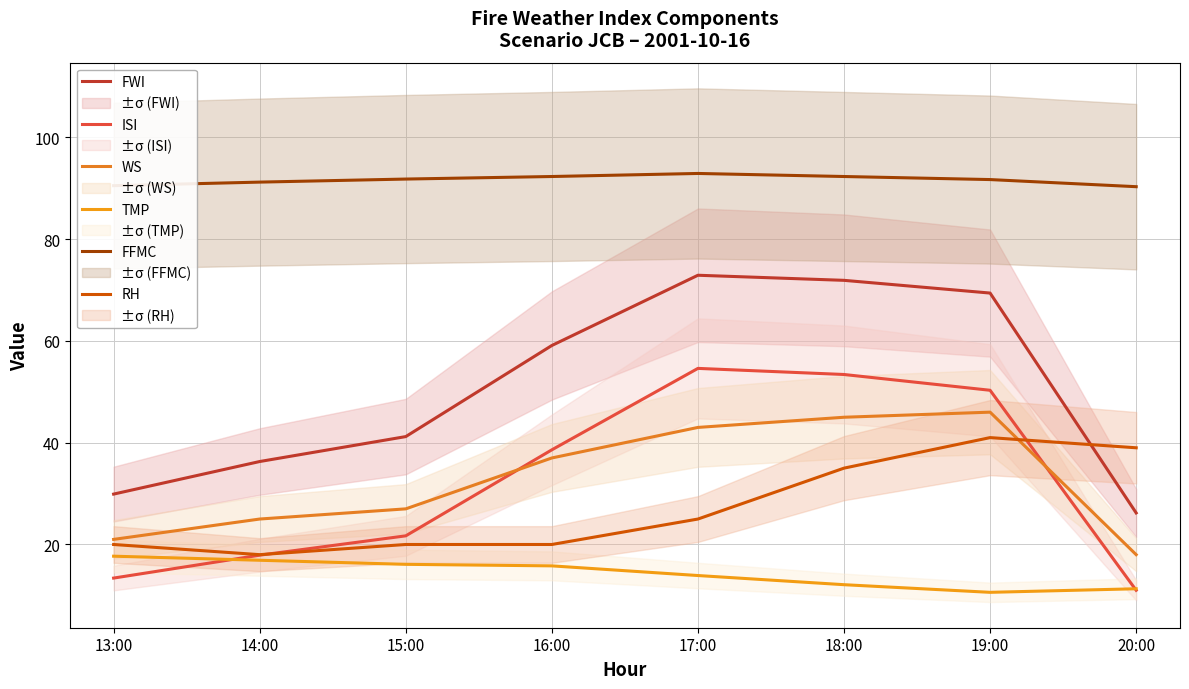

What is the label of the 2nd point from the left?

14:00